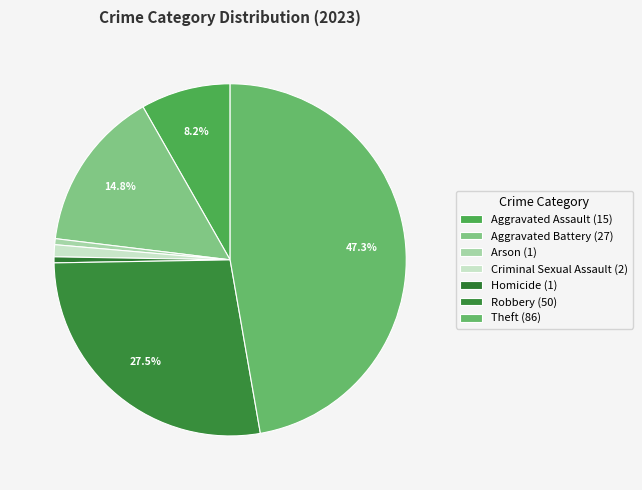

To the nearest percent, what is the average slice percentage?

14%